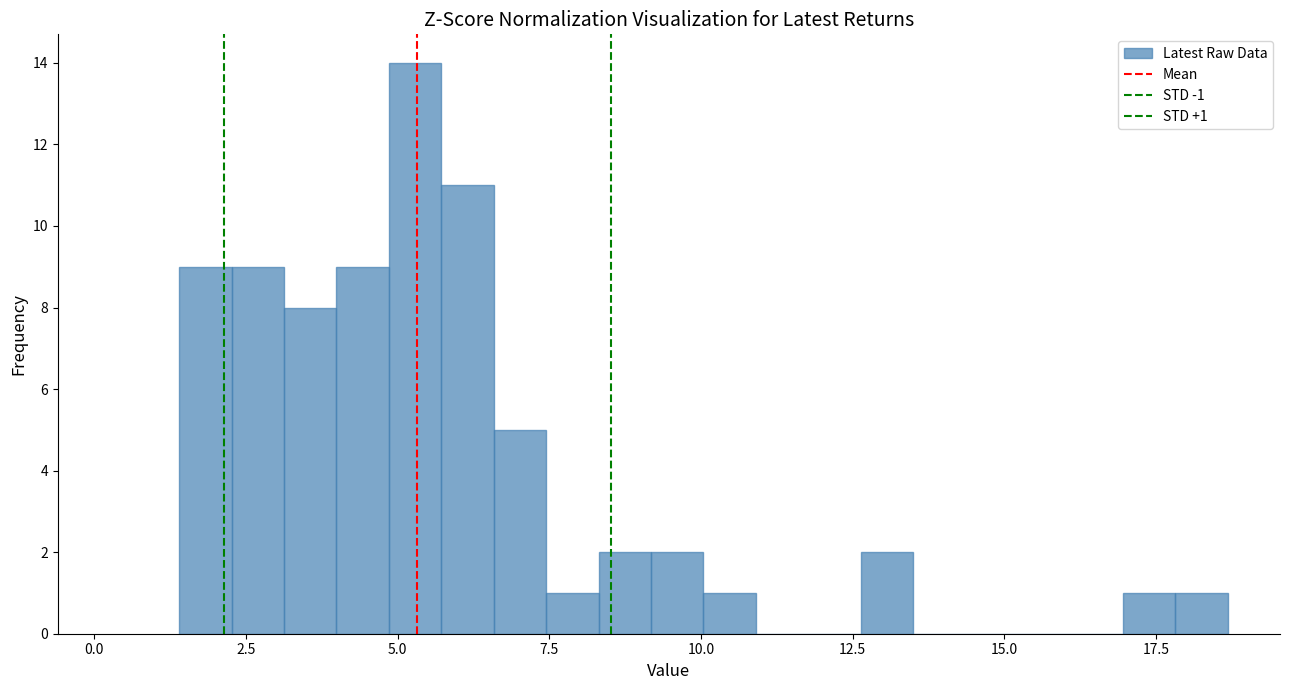

Around what value on the x-axis is the tallest bar? Give the approximate position of its centre, as read against the axis.

5.5